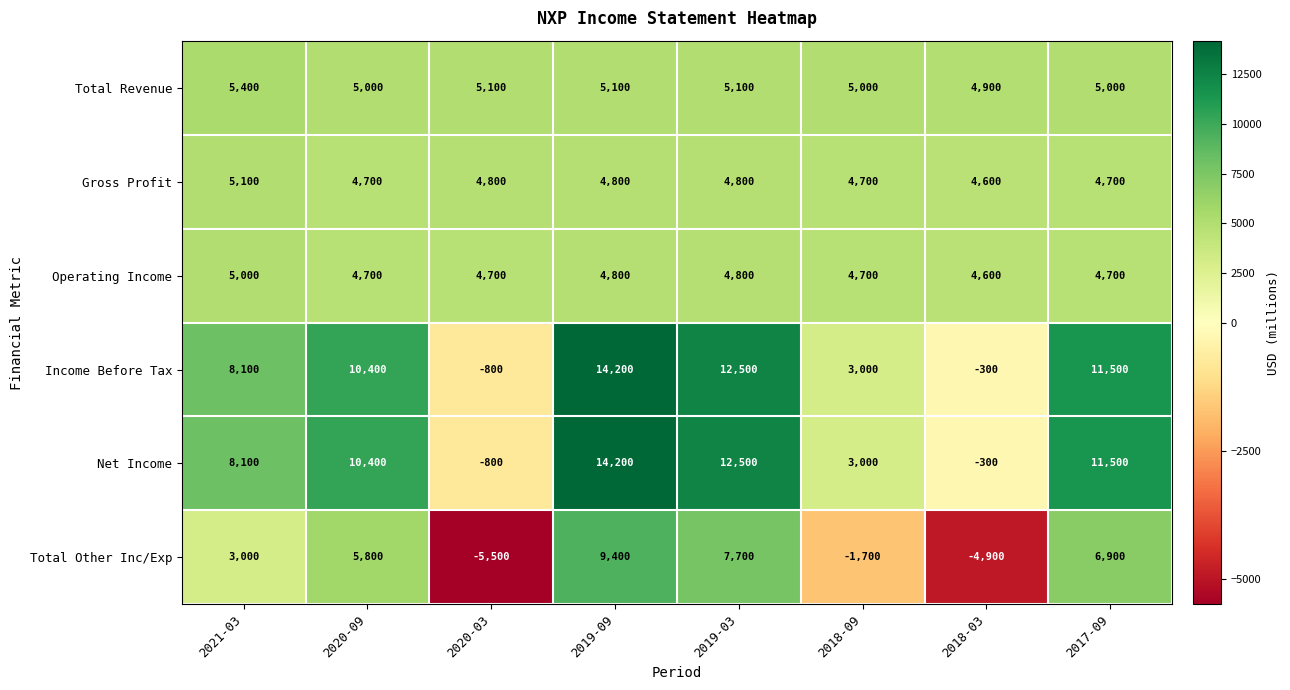

What is the total value across all series at 2018-09?

18700